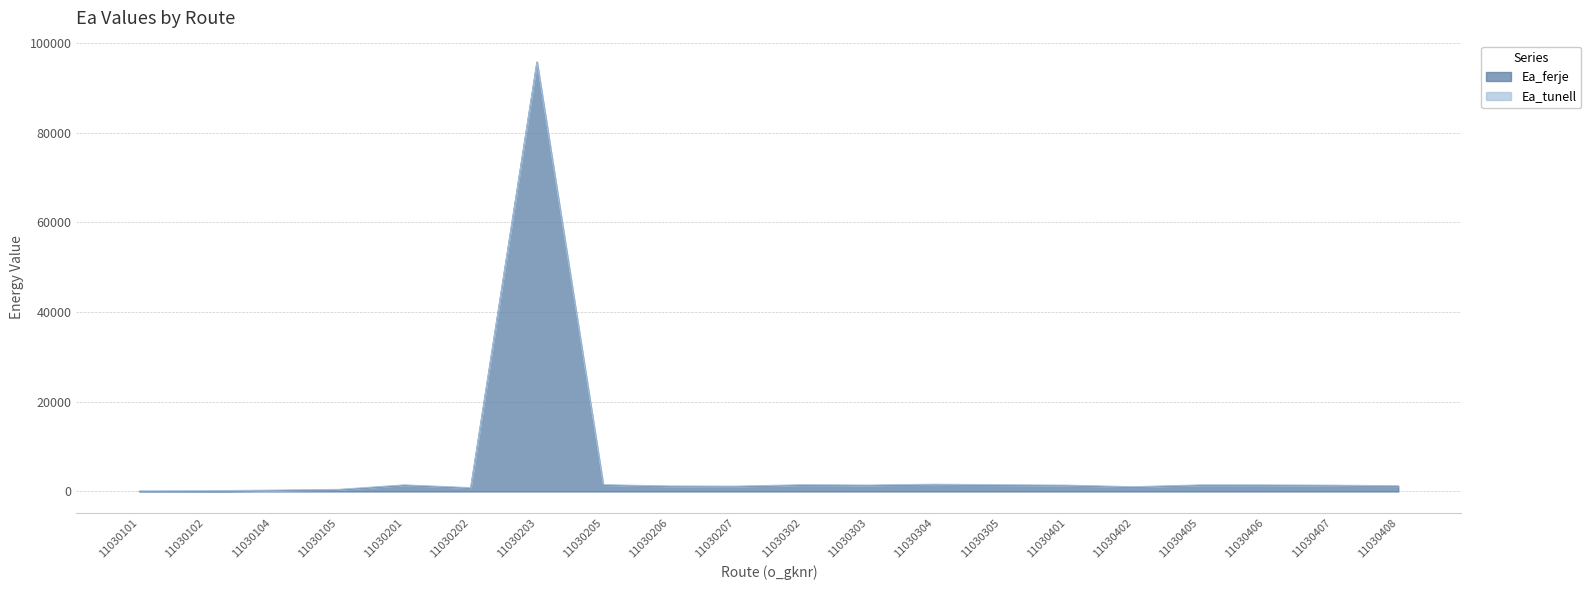

How many values in the Ea_tunell series are below 1414?

10